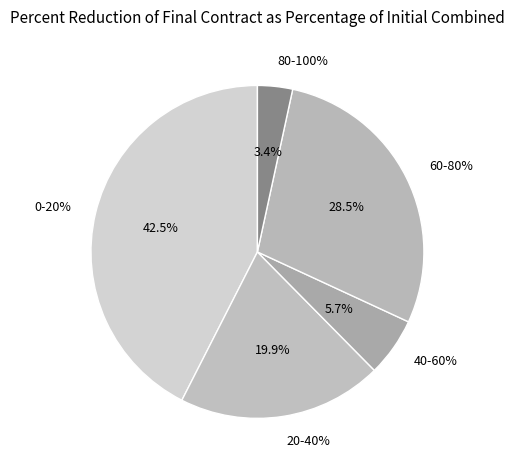

Is it true that 40-60% is 19% of the pie?

False